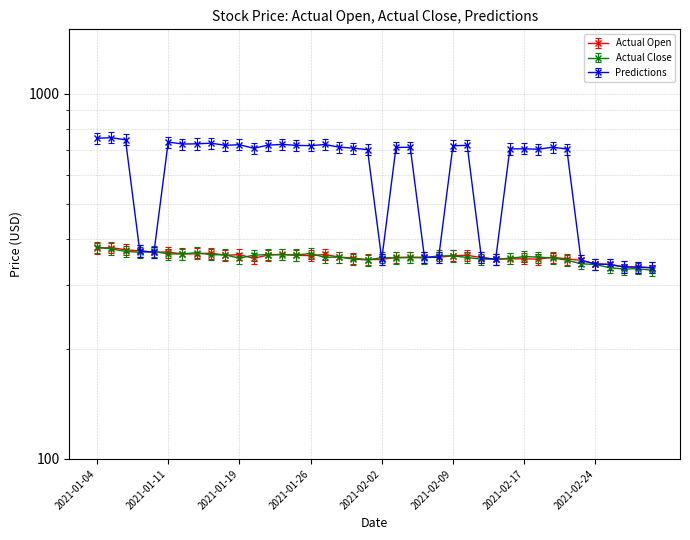

True or false: Predictions has more than 1 interior local peaks.

True